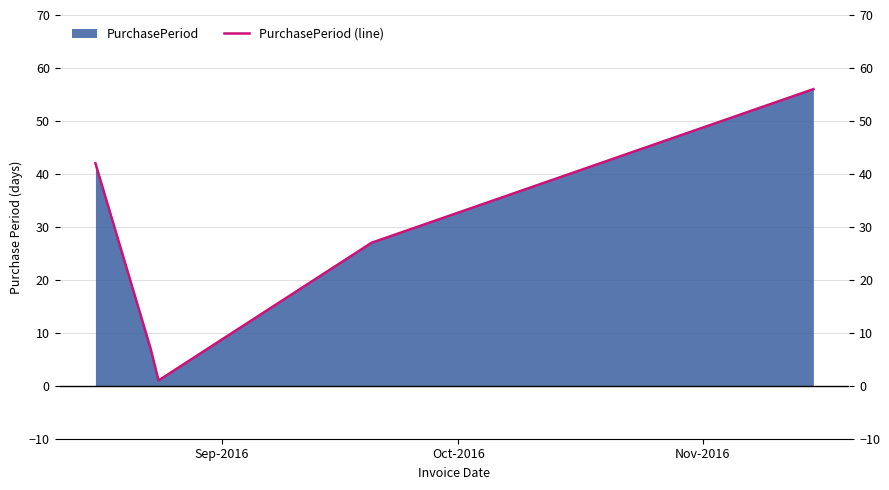

The value at 4 is 80. True or false?

False